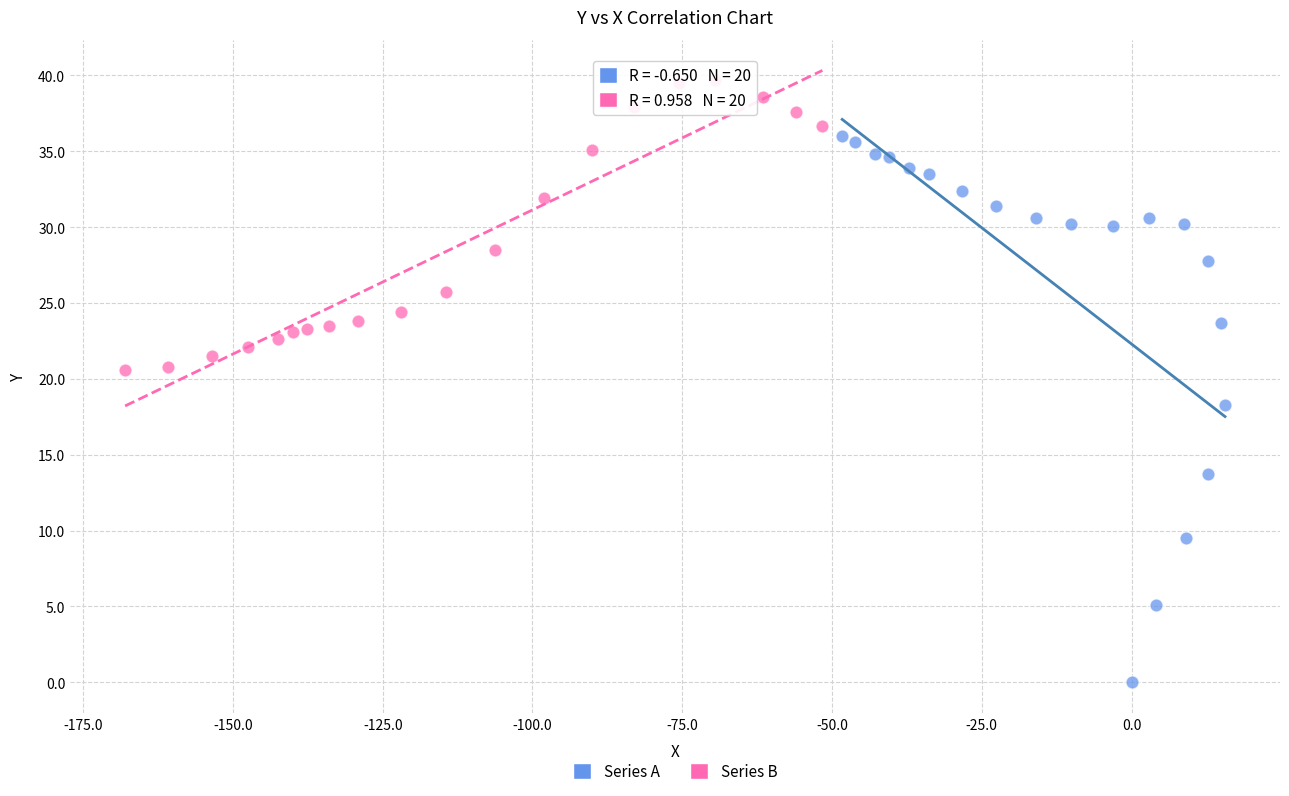

Which series contains the highest Y value?

Series B